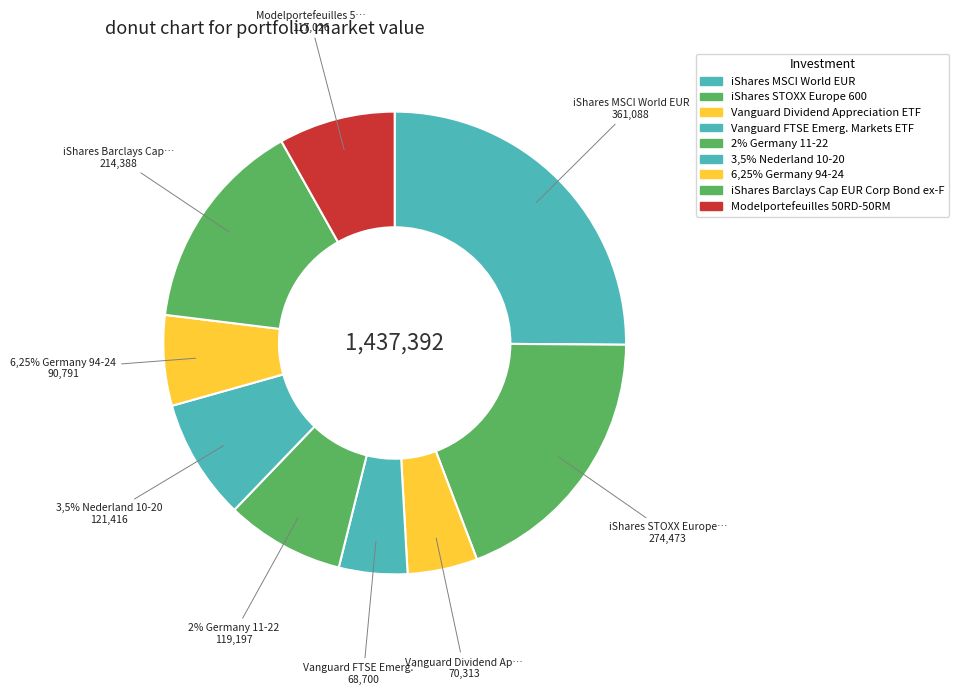

Is it true that iShares STOXX Europe 600 is 19% of the pie?

True